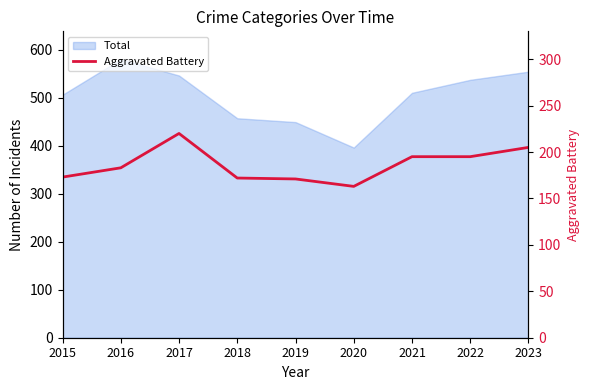

What is the ratio of the value at 2015 to the value at 2016?

0.9